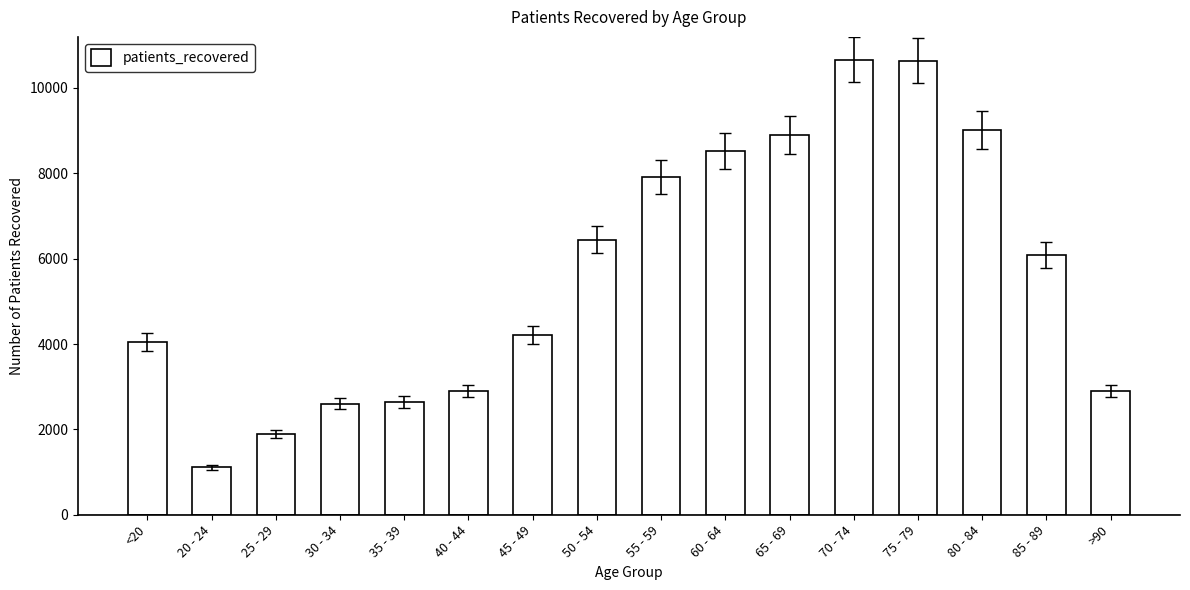

How many distinct data groups are displayed?

1